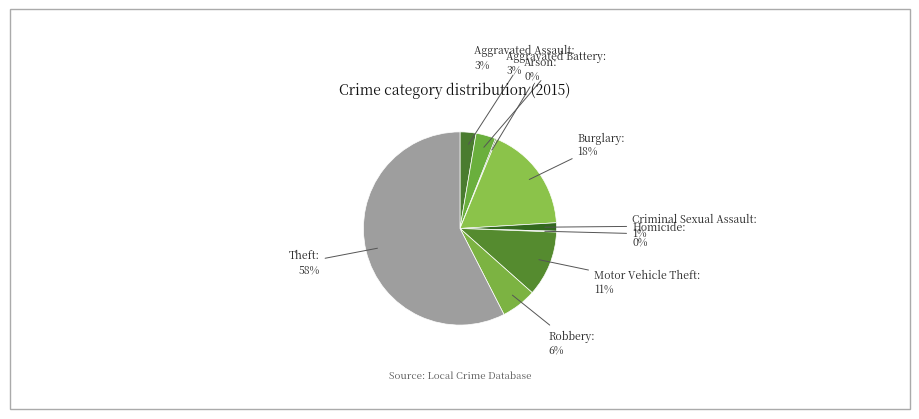

Do Criminal Sexual Assault and Motor Vehicle Theft together represent more than half of the pie?

No